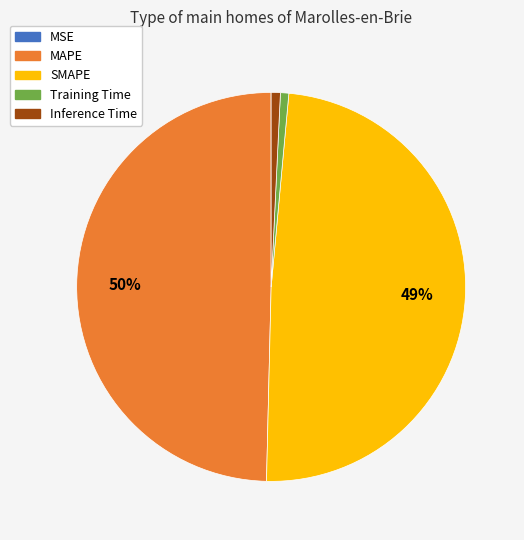

Which slice is the largest?

MAPE